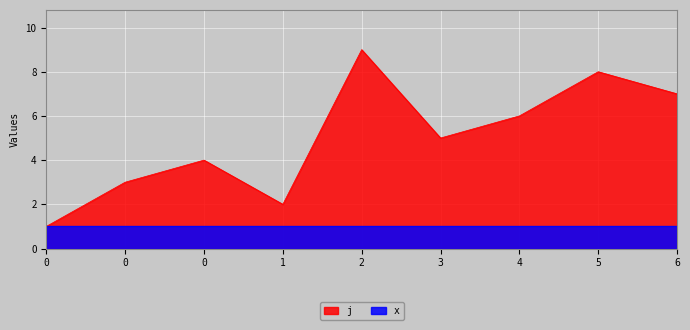

What is the sum of all values?

45